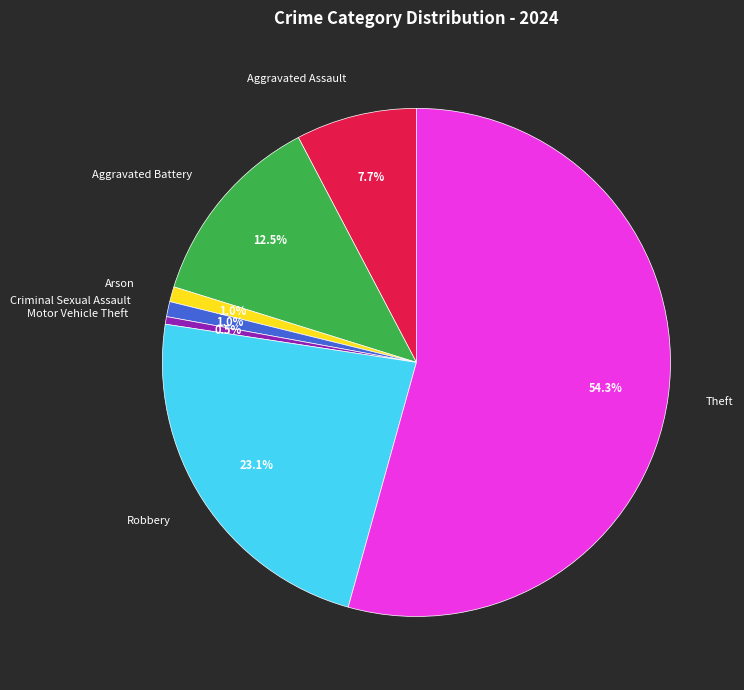

What percentage is the Robbery slice, to the nearest percent?

23%